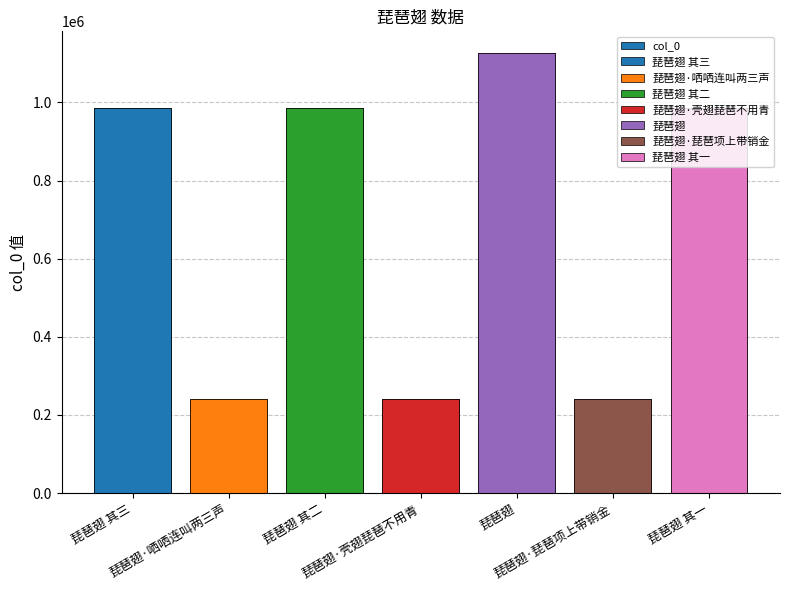

What is the ratio of the value at 琵琶翅 to the value at 琵琶翅·琵琶项上带销金?

4.7